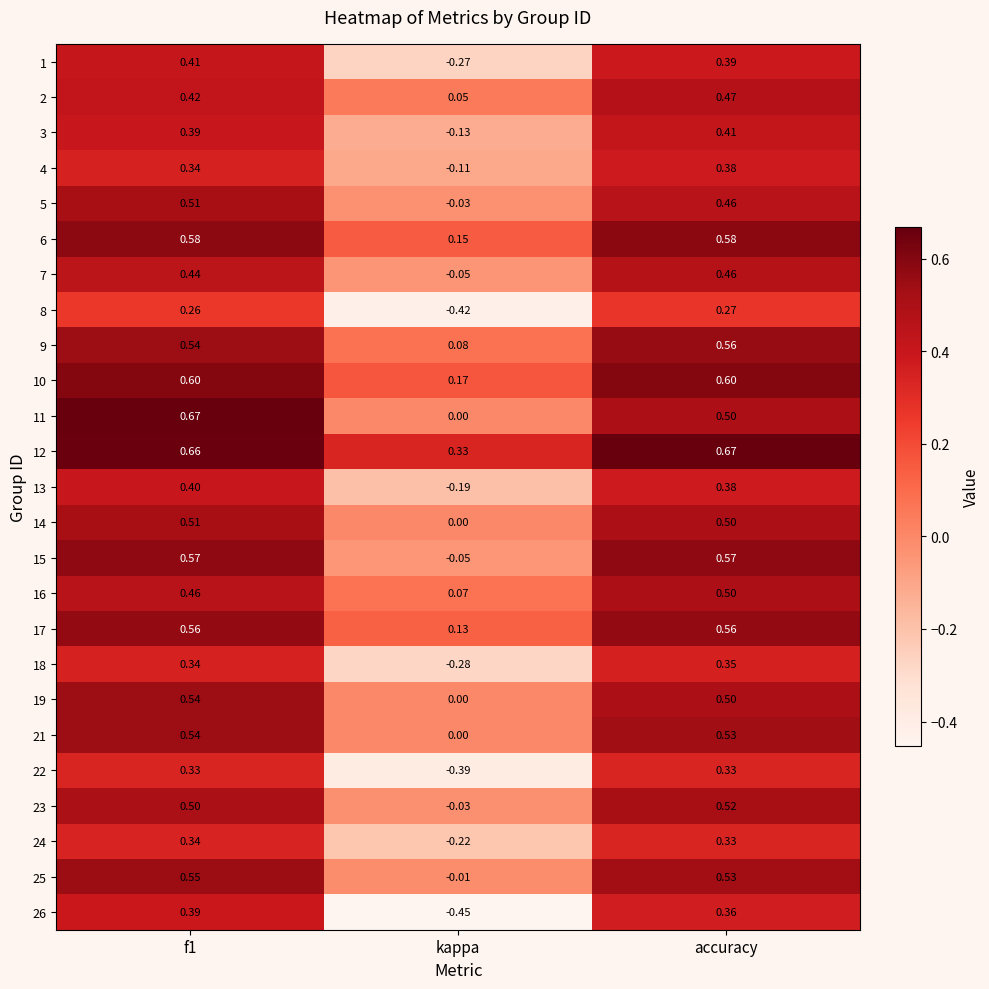

Where is 3 nearest to the value 0?

kappa